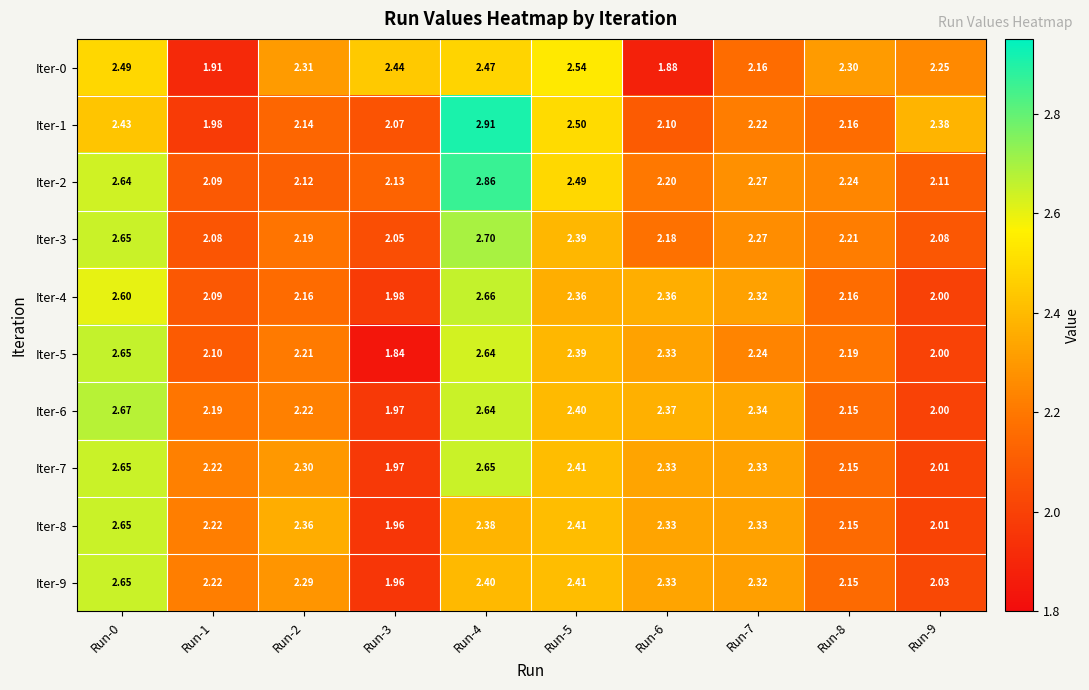

Which series changed the most between Run-0 and Run-7?

Iter-5